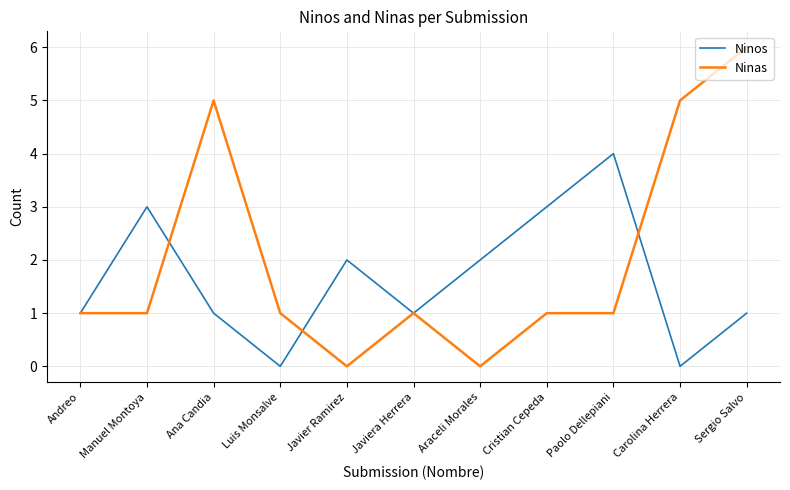

How many interior local peaks does the Ninos series have?

3